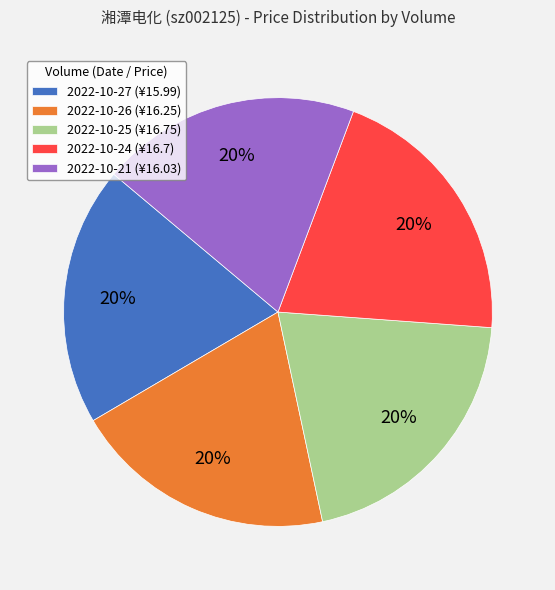

What is the ratio of the value at 2022-10-26 (¥16.25) to the value at 2022-10-24 (¥16.7)?

1.0